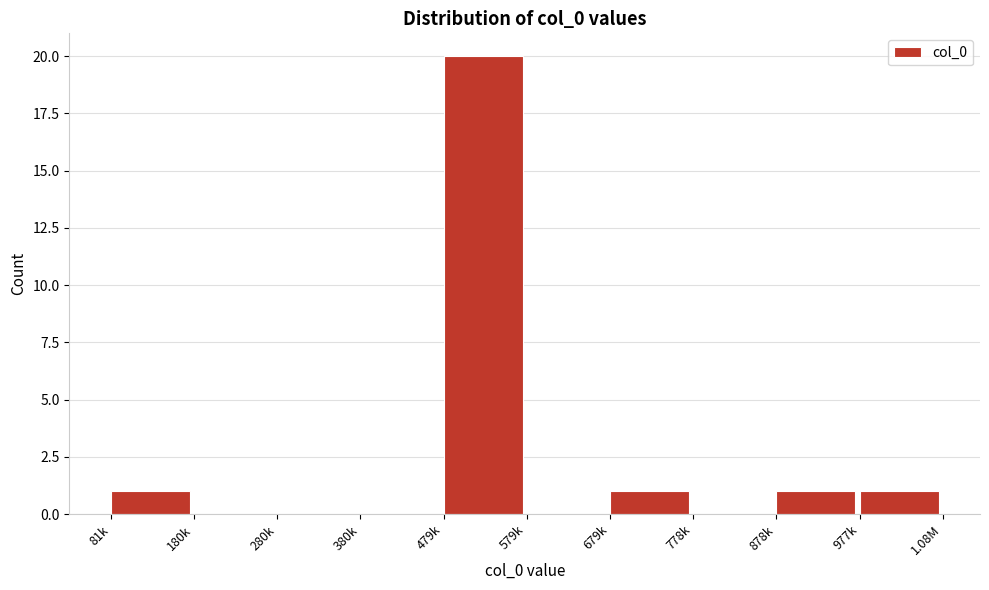

Reading left to right, list all the values displayed in this chart.

81k=1	180k=0	280k=0	380k=0	479k=20	579k=0	679k=1	778k=0	878k=1	977k=1